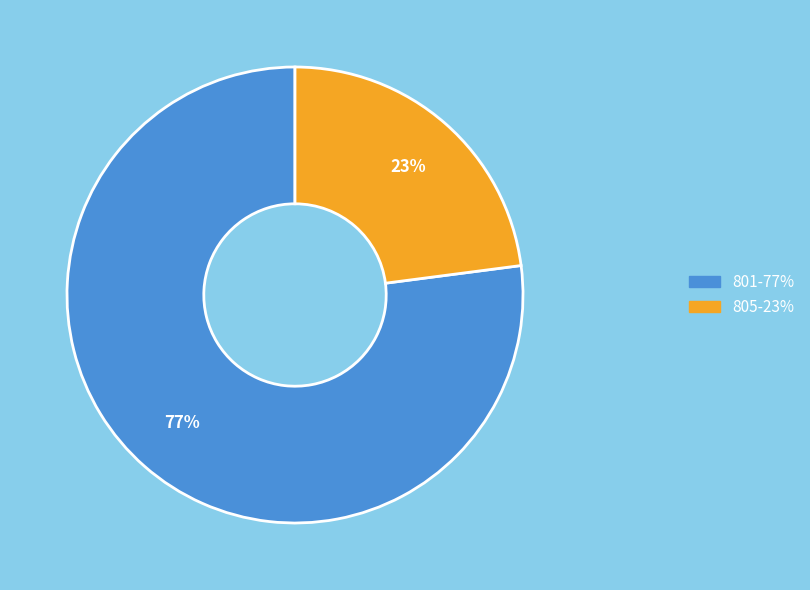

To the nearest percent, what is the difference between the largest and smallest slice percentages?

54%